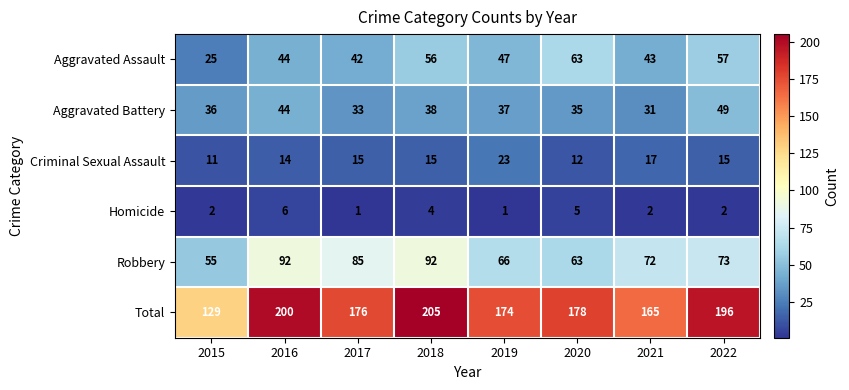

How many categories are shown in the chart?

8